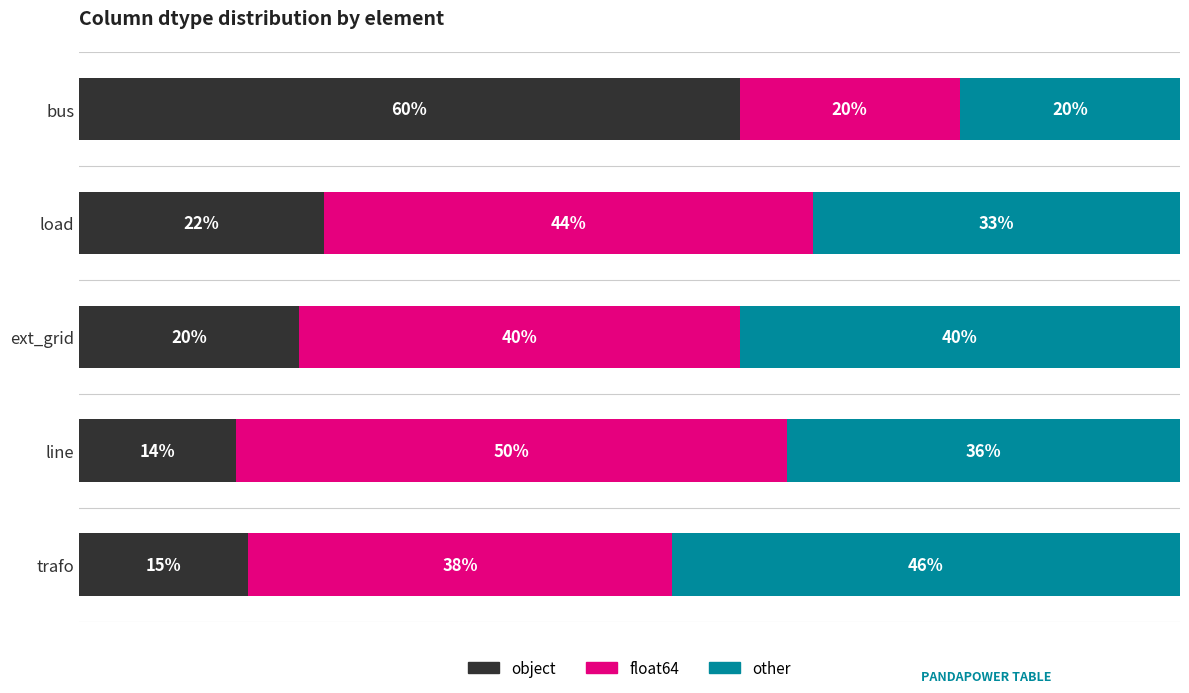

List the labels in order of object value, smallest first.

line, trafo, ext_grid, load, bus